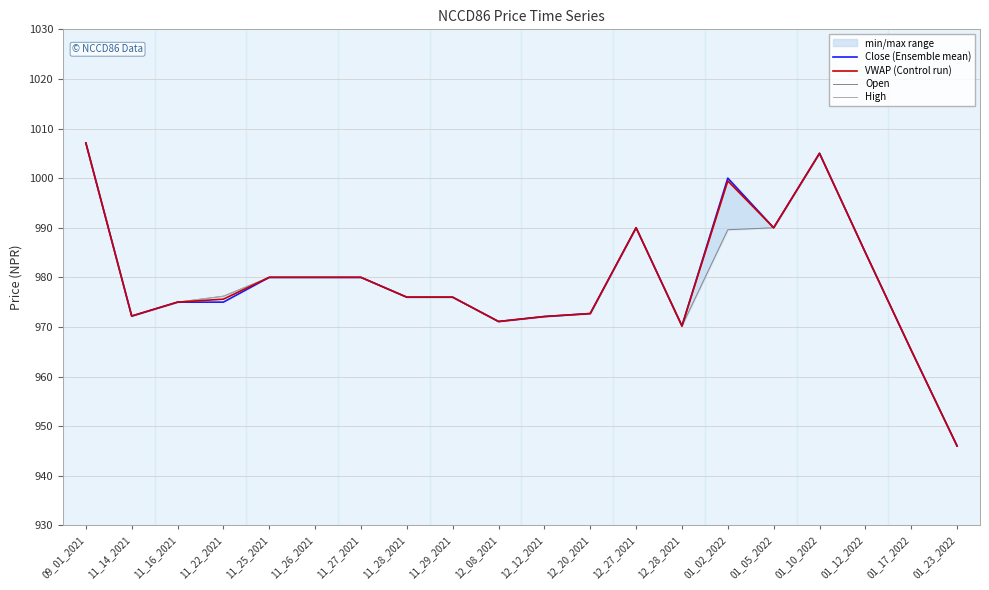

Which series has the largest total across all categories?

High